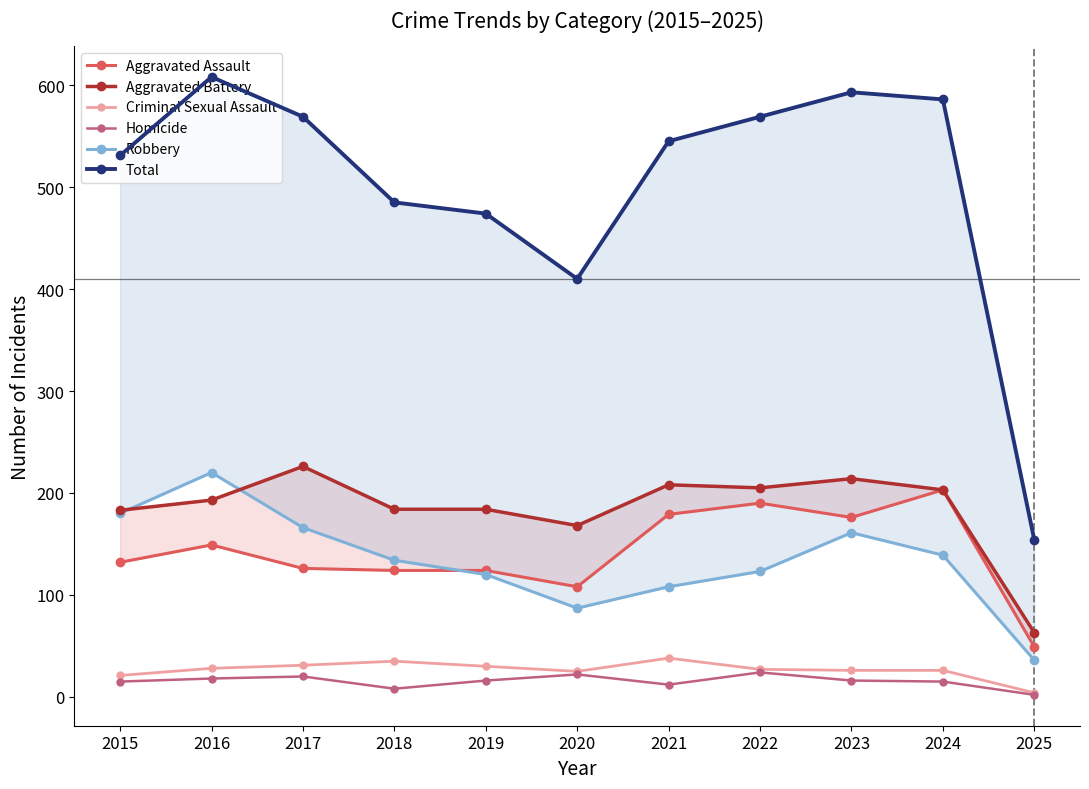

What is the difference between the Aggravated Assault values at 2017 and 2016?

23